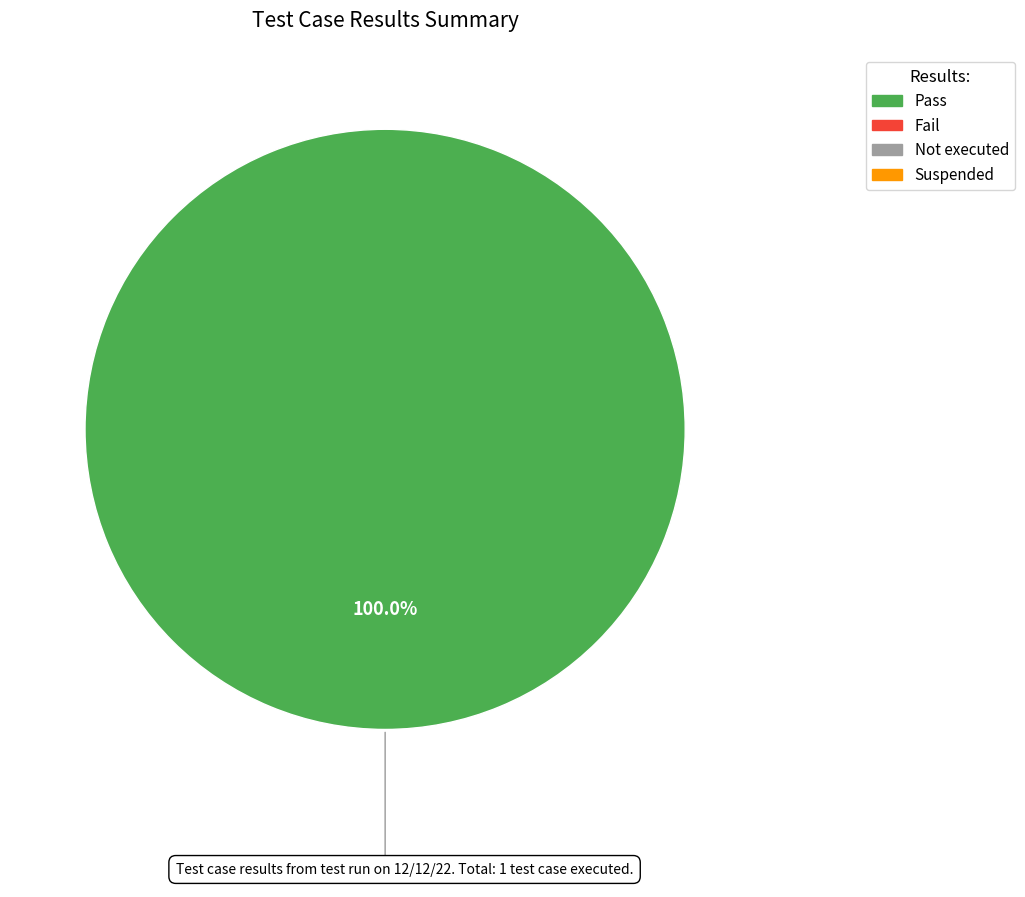

Does any single category account for the majority?

Yes